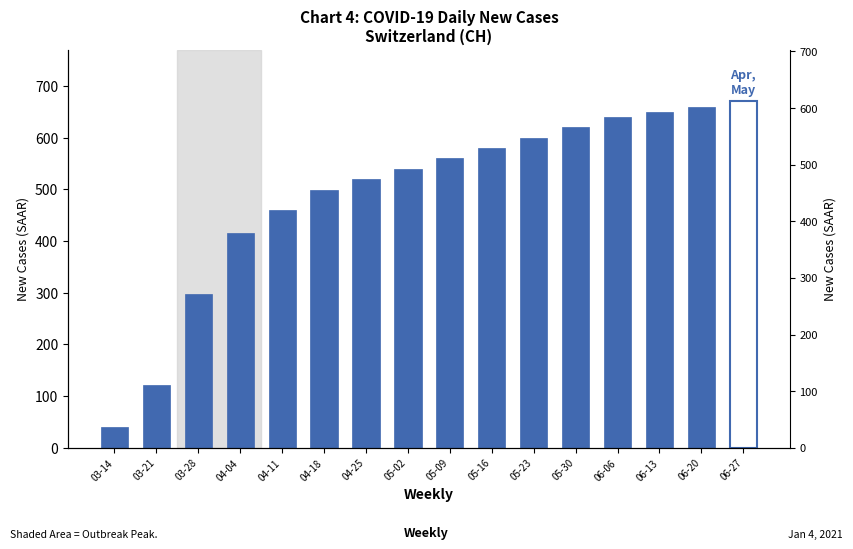

Which has a higher value, 05-09 or 04-18?

05-09